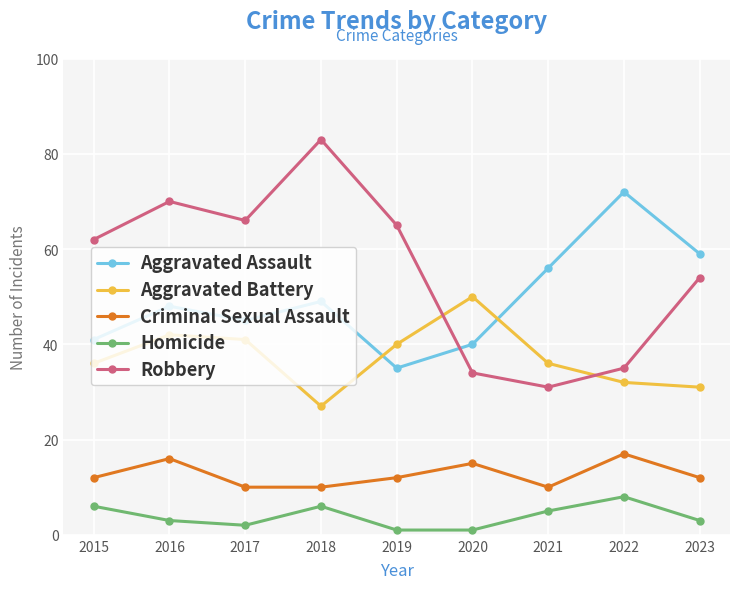

The value of Aggravated Battery at 2022 is 10. True or false?

False